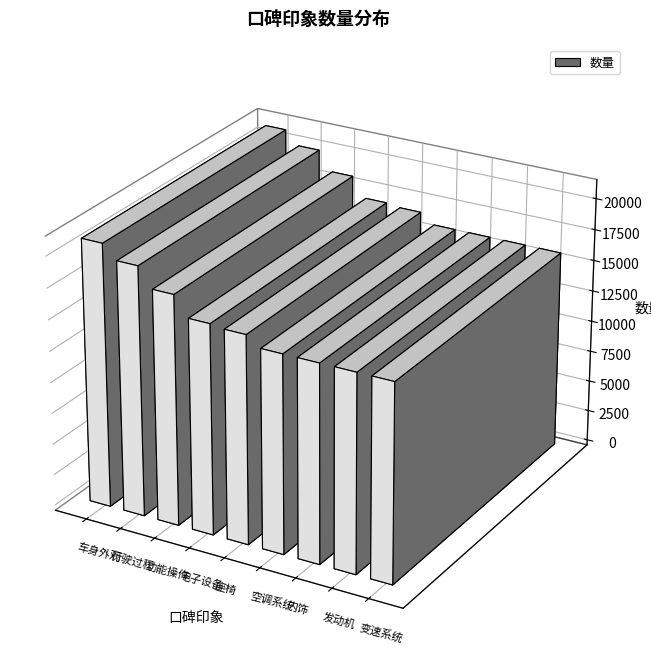

What is the approximate value at 功能操作, to the nearest 100?

18400